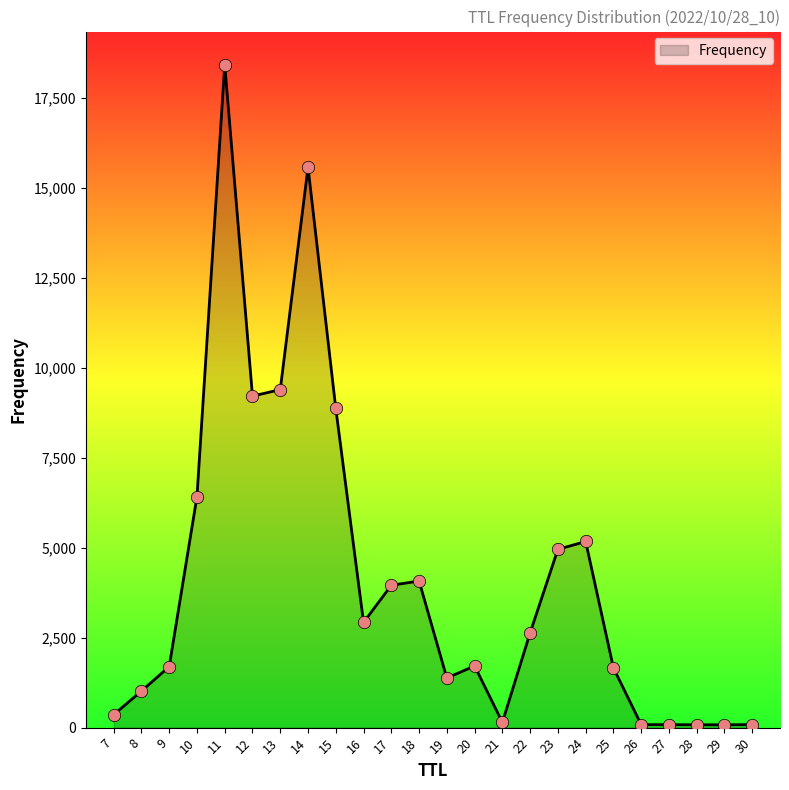

What is the ratio of the value at 10 to the value at 24?

1.2